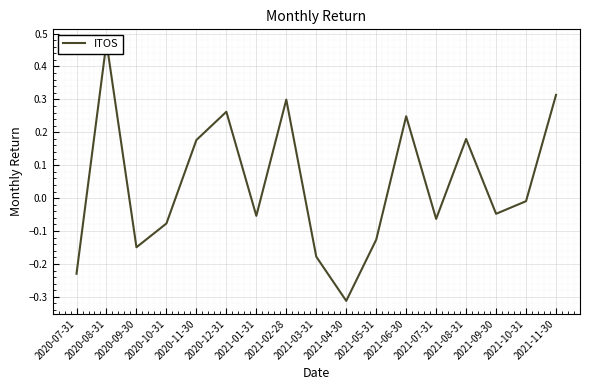

At which label is the value closest to 0?

2021-10-31